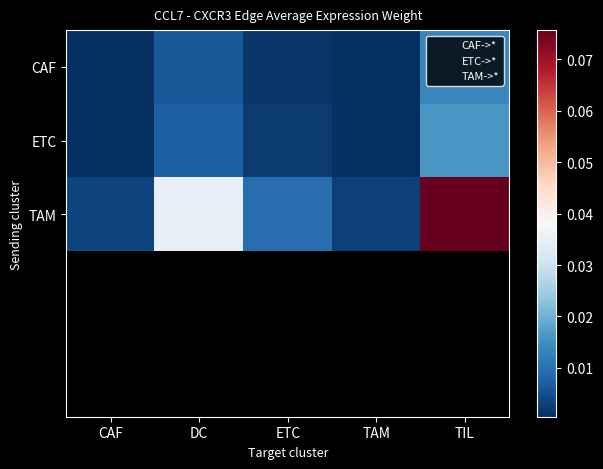

At which category is the sum across all series the highest?

TIL